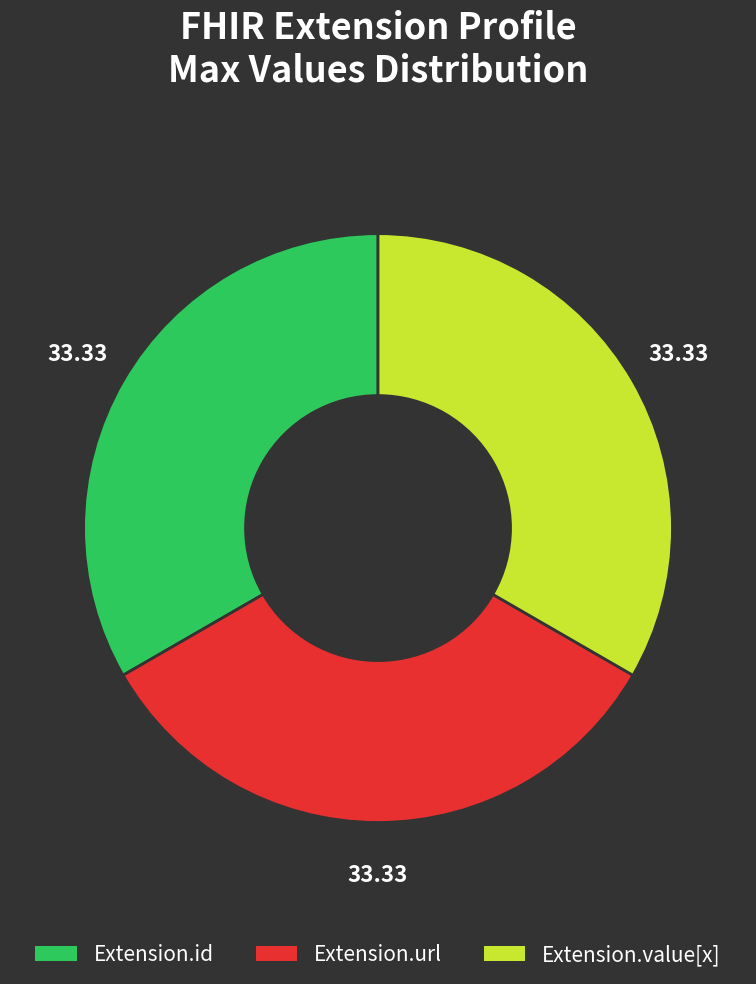

Does any single category account for the majority?

No